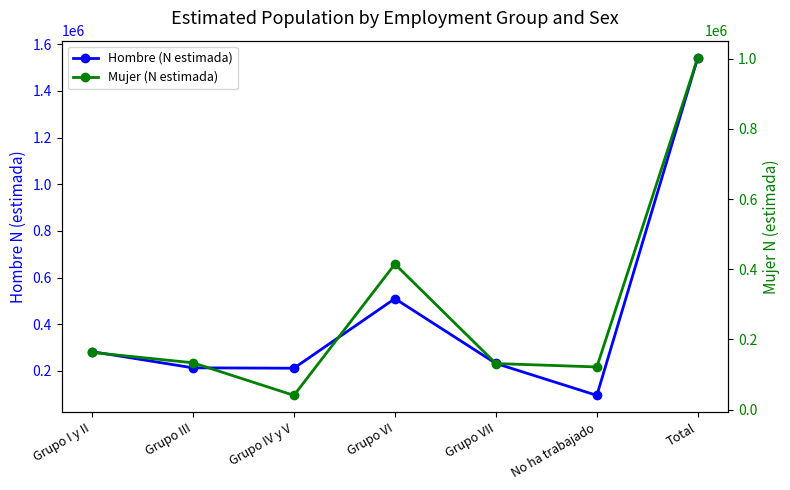

How many data points does each series have?

7